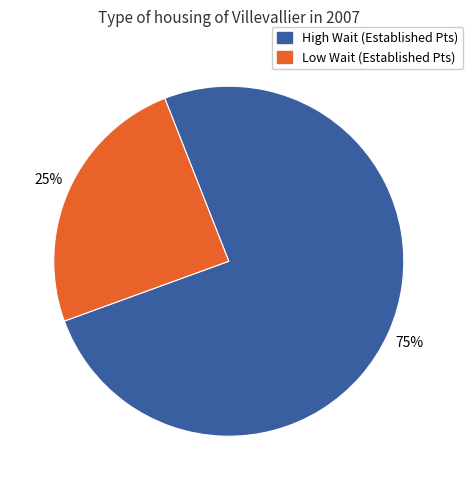

To the nearest percent, what is the average slice percentage?

50%